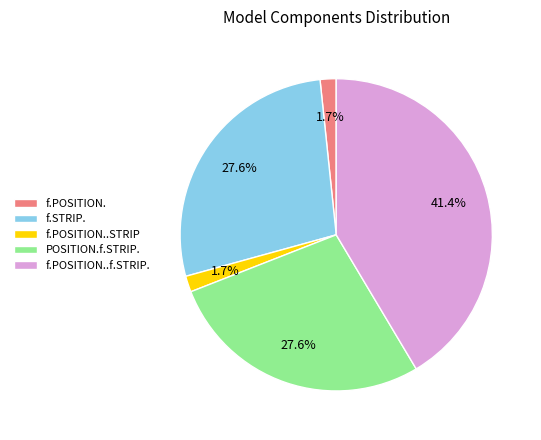

How many slices are in this pie chart?

5